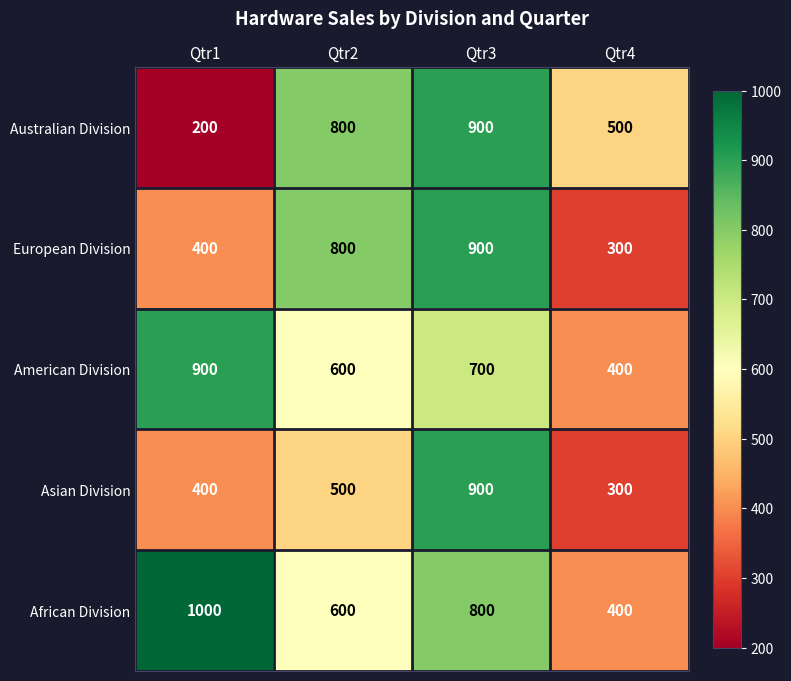

Count the number of categories in the chart.

4